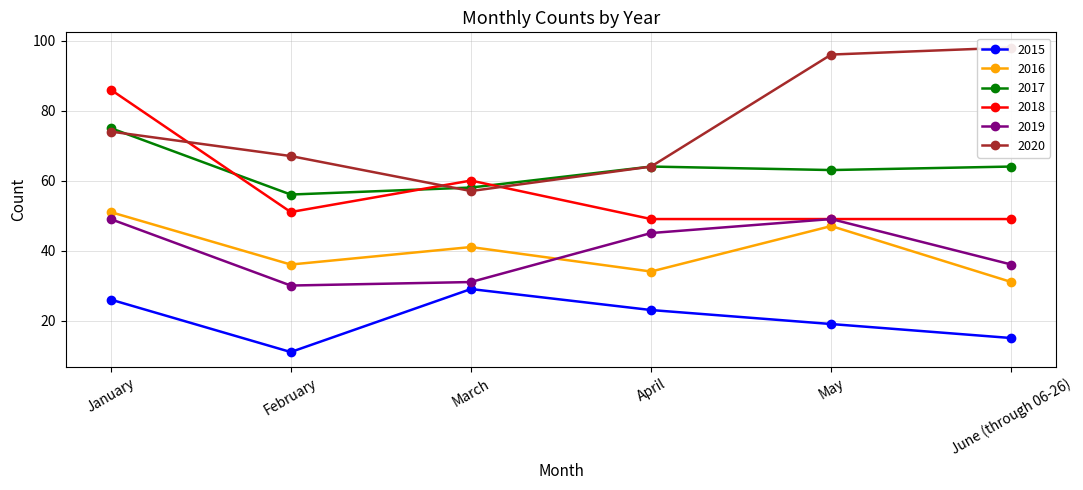

True or false: 2015 and 2020 cross at least once.

False